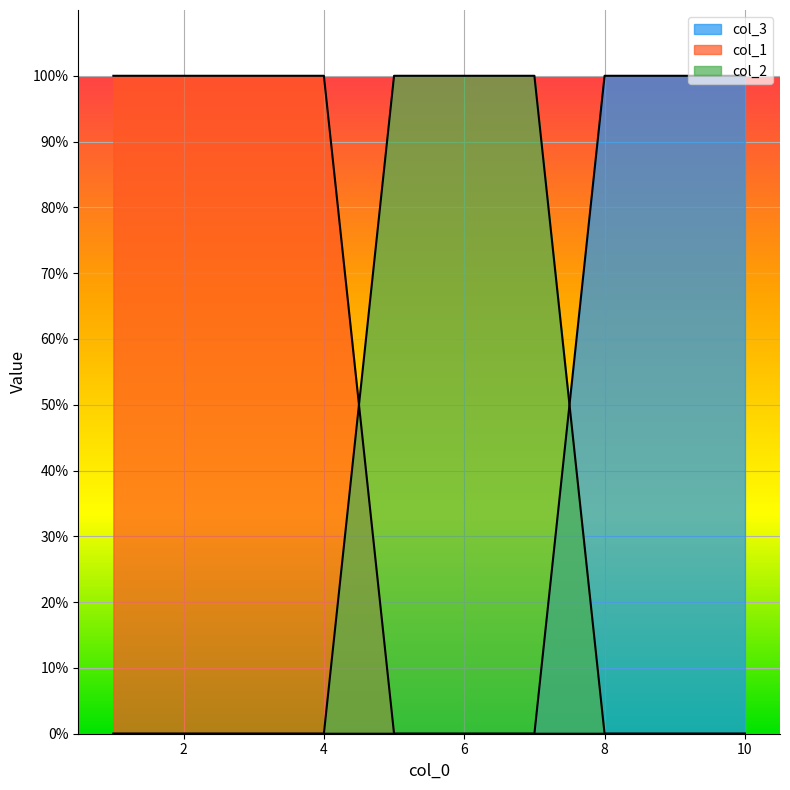

Reading right to left, what are all the values shown in this chart?

col_3: 10=1	9=1	8=1	7=0	6=0	5=0	4=0	3=0	2=0	1=0
col_1: 10=0	9=0	8=0	7=0	6=0	5=0	4=1	3=1	2=1	1=1
col_2: 10=0	9=0	8=0	7=1	6=1	5=1	4=0	3=0	2=0	1=0